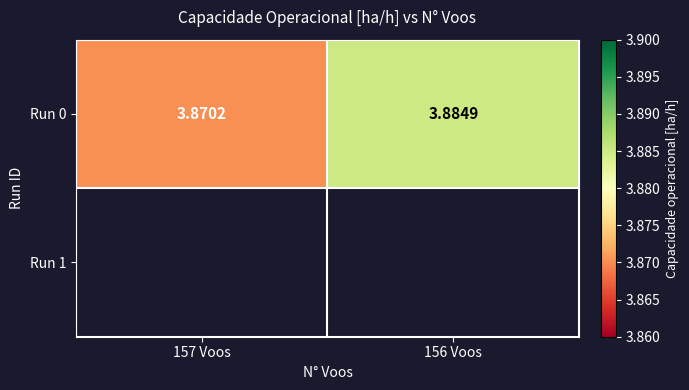

What is the minimum value shown in the chart?

3.9